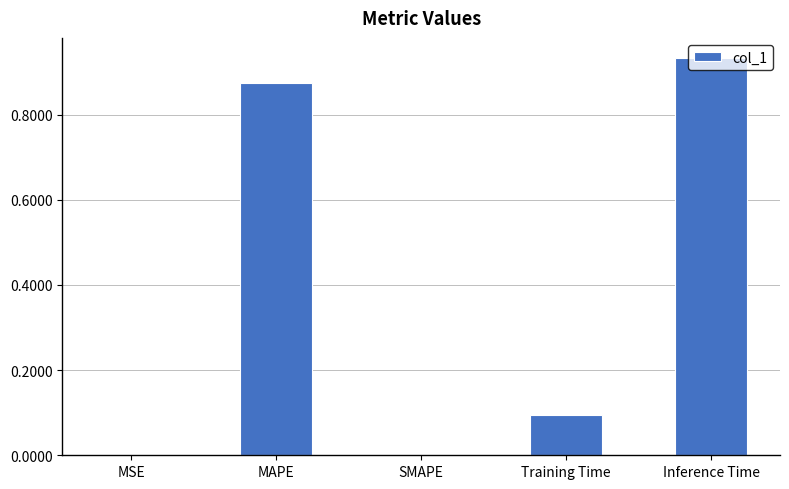

Is it true that the value at SMAPE is 0.0?

True